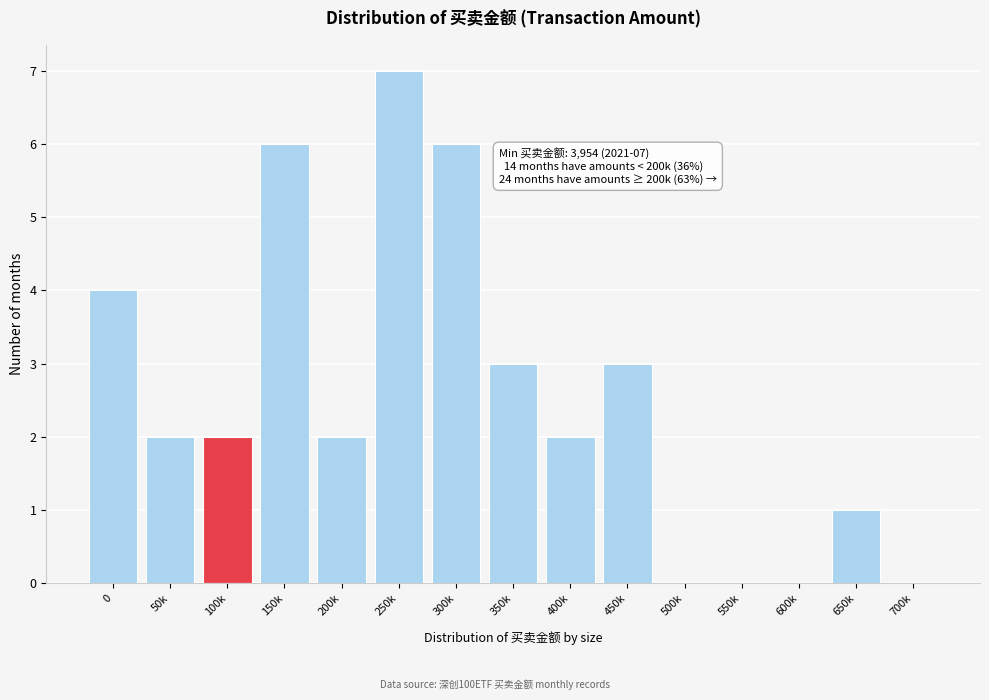

Reading left to right, list all the values displayed in this chart.

0=4	50k=2	100k=2	150k=6	200k=2	250k=7	300k=6	350k=3	400k=2	450k=3	500k=0	550k=0	600k=0	650k=1	700k=0